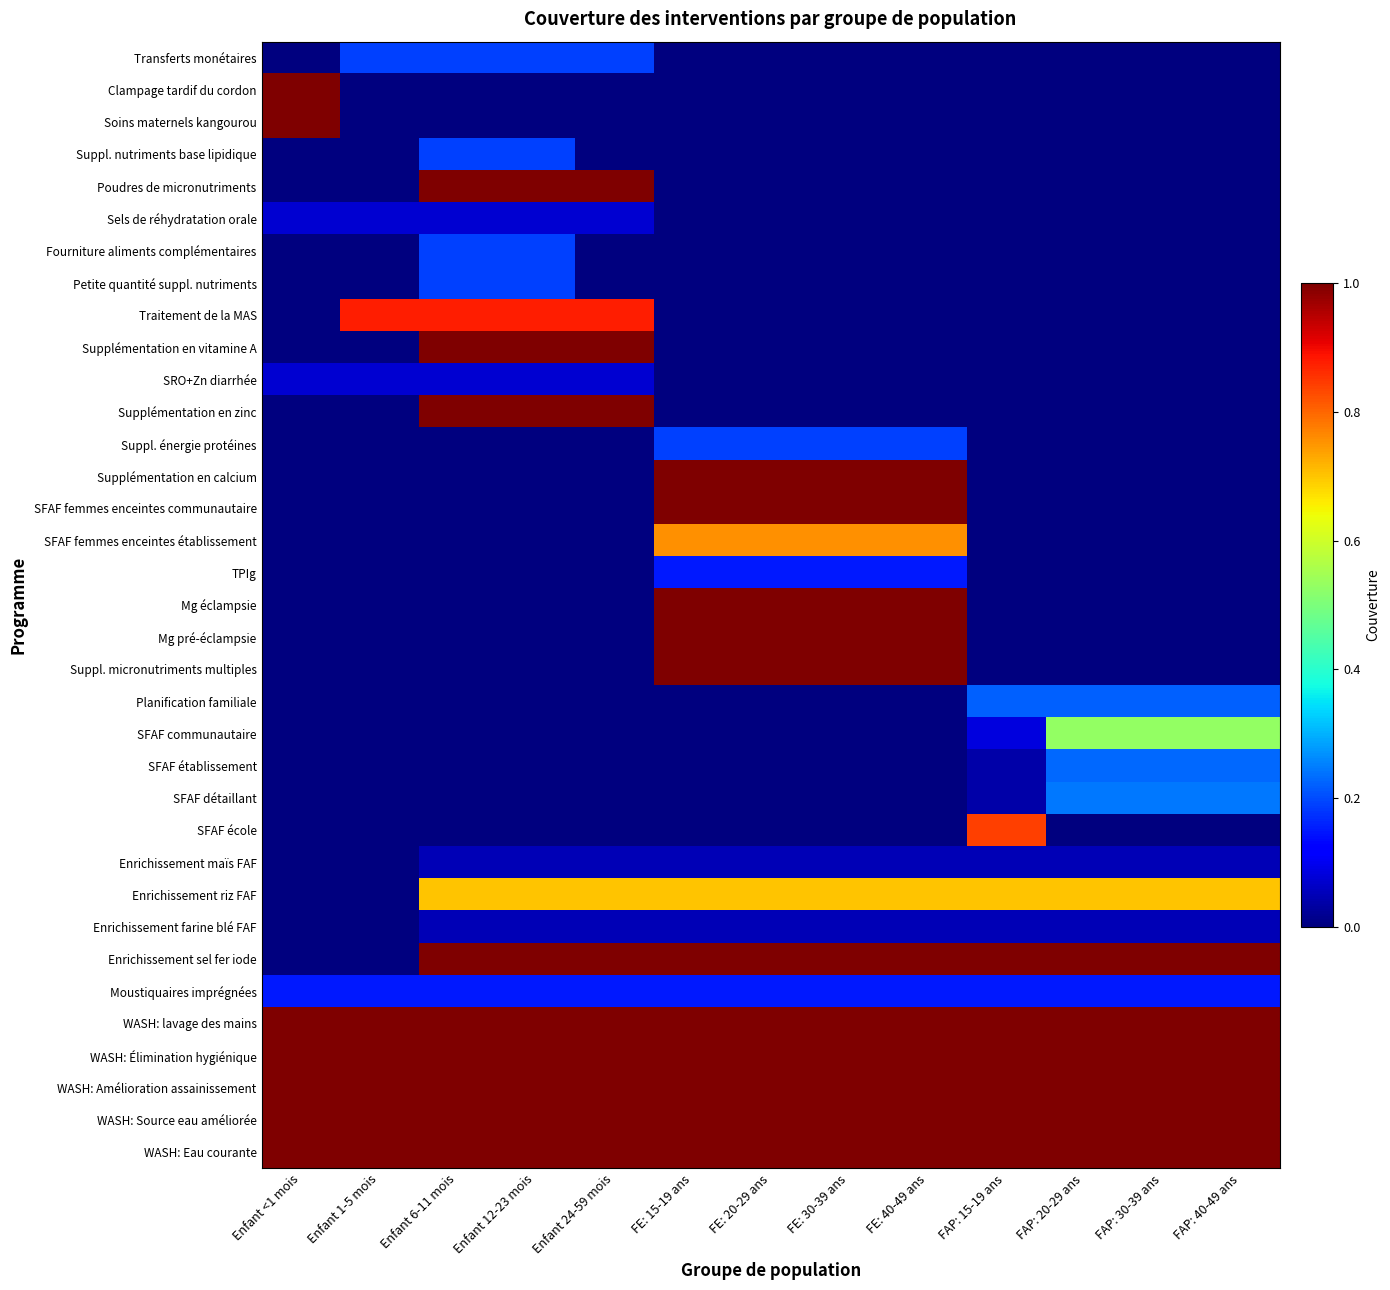

Reading left to right, extract all data points from this chart.

Transferts monétaires: Enfant <1 mois=0.0	Enfant 1-5 mois=0.2	Enfant 6-11 mois=0.2	Enfant 12-23 mois=0.2	Enfant 24-59 mois=0.2	FE: 15-19 ans=0.0	FE: 20-29 ans=0.0	FE: 30-39 ans=0.0	FE: 40-49 ans=0.0	FAP: 15-19 ans=0.0	FAP: 20-29 ans=0.0	FAP: 30-39 ans=0.0	FAP: 40-49 ans=0.0
Clampage tardif du cordon: Enfant <1 mois=1.0	Enfant 1-5 mois=0.0	Enfant 6-11 mois=0.0	Enfant 12-23 mois=0.0	Enfant 24-59 mois=0.0	FE: 15-19 ans=0.0	FE: 20-29 ans=0.0	FE: 30-39 ans=0.0	FE: 40-49 ans=0.0	FAP: 15-19 ans=0.0	FAP: 20-29 ans=0.0	FAP: 30-39 ans=0.0	FAP: 40-49 ans=0.0
Soins maternels kangourou: Enfant <1 mois=1.0	Enfant 1-5 mois=0.0	Enfant 6-11 mois=0.0	Enfant 12-23 mois=0.0	Enfant 24-59 mois=0.0	FE: 15-19 ans=0.0	FE: 20-29 ans=0.0	FE: 30-39 ans=0.0	FE: 40-49 ans=0.0	FAP: 15-19 ans=0.0	FAP: 20-29 ans=0.0	FAP: 30-39 ans=0.0	FAP: 40-49 ans=0.0
Suppl. nutriments base lipidique: Enfant <1 mois=0.0	Enfant 1-5 mois=0.0	Enfant 6-11 mois=0.2	Enfant 12-23 mois=0.2	Enfant 24-59 mois=0.0	FE: 15-19 ans=0.0	FE: 20-29 ans=0.0	FE: 30-39 ans=0.0	FE: 40-49 ans=0.0	FAP: 15-19 ans=0.0	FAP: 20-29 ans=0.0	FAP: 30-39 ans=0.0	FAP: 40-49 ans=0.0
Poudres de micronutriments: Enfant <1 mois=0.0	Enfant 1-5 mois=0.0	Enfant 6-11 mois=1.0	Enfant 12-23 mois=1.0	Enfant 24-59 mois=1.0	FE: 15-19 ans=0.0	FE: 20-29 ans=0.0	FE: 30-39 ans=0.0	FE: 40-49 ans=0.0	FAP: 15-19 ans=0.0	FAP: 20-29 ans=0.0	FAP: 30-39 ans=0.0	FAP: 40-49 ans=0.0
Sels de réhydratation orale: Enfant <1 mois=0.1	Enfant 1-5 mois=0.1	Enfant 6-11 mois=0.1	Enfant 12-23 mois=0.1	Enfant 24-59 mois=0.1	FE: 15-19 ans=0.0	FE: 20-29 ans=0.0	FE: 30-39 ans=0.0	FE: 40-49 ans=0.0	FAP: 15-19 ans=0.0	FAP: 20-29 ans=0.0	FAP: 30-39 ans=0.0	FAP: 40-49 ans=0.0
Fourniture aliments complémentaires: Enfant <1 mois=0.0	Enfant 1-5 mois=0.0	Enfant 6-11 mois=0.2	Enfant 12-23 mois=0.2	Enfant 24-59 mois=0.0	FE: 15-19 ans=0.0	FE: 20-29 ans=0.0	FE: 30-39 ans=0.0	FE: 40-49 ans=0.0	FAP: 15-19 ans=0.0	FAP: 20-29 ans=0.0	FAP: 30-39 ans=0.0	FAP: 40-49 ans=0.0
Petite quantité suppl. nutriments: Enfant <1 mois=0.0	Enfant 1-5 mois=0.0	Enfant 6-11 mois=0.2	Enfant 12-23 mois=0.2	Enfant 24-59 mois=0.0	FE: 15-19 ans=0.0	FE: 20-29 ans=0.0	FE: 30-39 ans=0.0	FE: 40-49 ans=0.0	FAP: 15-19 ans=0.0	FAP: 20-29 ans=0.0	FAP: 30-39 ans=0.0	FAP: 40-49 ans=0.0
Traitement de la MAS: Enfant <1 mois=0.0	Enfant 1-5 mois=0.9	Enfant 6-11 mois=0.9	Enfant 12-23 mois=0.9	Enfant 24-59 mois=0.9	FE: 15-19 ans=0.0	FE: 20-29 ans=0.0	FE: 30-39 ans=0.0	FE: 40-49 ans=0.0	FAP: 15-19 ans=0.0	FAP: 20-29 ans=0.0	FAP: 30-39 ans=0.0	FAP: 40-49 ans=0.0
Supplémentation en vitamine A: Enfant <1 mois=0.0	Enfant 1-5 mois=0.0	Enfant 6-11 mois=1.0	Enfant 12-23 mois=1.0	Enfant 24-59 mois=1.0	FE: 15-19 ans=0.0	FE: 20-29 ans=0.0	FE: 30-39 ans=0.0	FE: 40-49 ans=0.0	FAP: 15-19 ans=0.0	FAP: 20-29 ans=0.0	FAP: 30-39 ans=0.0	FAP: 40-49 ans=0.0
SRO+Zn diarrhée: Enfant <1 mois=0.1	Enfant 1-5 mois=0.1	Enfant 6-11 mois=0.1	Enfant 12-23 mois=0.1	Enfant 24-59 mois=0.1	FE: 15-19 ans=0.0	FE: 20-29 ans=0.0	FE: 30-39 ans=0.0	FE: 40-49 ans=0.0	FAP: 15-19 ans=0.0	FAP: 20-29 ans=0.0	FAP: 30-39 ans=0.0	FAP: 40-49 ans=0.0
Supplémentation en zinc: Enfant <1 mois=0.0	Enfant 1-5 mois=0.0	Enfant 6-11 mois=1.0	Enfant 12-23 mois=1.0	Enfant 24-59 mois=1.0	FE: 15-19 ans=0.0	FE: 20-29 ans=0.0	FE: 30-39 ans=0.0	FE: 40-49 ans=0.0	FAP: 15-19 ans=0.0	FAP: 20-29 ans=0.0	FAP: 30-39 ans=0.0	FAP: 40-49 ans=0.0
Suppl. énergie protéines: Enfant <1 mois=0.0	Enfant 1-5 mois=0.0	Enfant 6-11 mois=0.0	Enfant 12-23 mois=0.0	Enfant 24-59 mois=0.0	FE: 15-19 ans=0.2	FE: 20-29 ans=0.2	FE: 30-39 ans=0.2	FE: 40-49 ans=0.2	FAP: 15-19 ans=0.0	FAP: 20-29 ans=0.0	FAP: 30-39 ans=0.0	FAP: 40-49 ans=0.0
Supplémentation en calcium: Enfant <1 mois=0.0	Enfant 1-5 mois=0.0	Enfant 6-11 mois=0.0	Enfant 12-23 mois=0.0	Enfant 24-59 mois=0.0	FE: 15-19 ans=1.0	FE: 20-29 ans=1.0	FE: 30-39 ans=1.0	FE: 40-49 ans=1.0	FAP: 15-19 ans=0.0	FAP: 20-29 ans=0.0	FAP: 30-39 ans=0.0	FAP: 40-49 ans=0.0
SFAF femmes enceintes communautaire: Enfant <1 mois=0.0	Enfant 1-5 mois=0.0	Enfant 6-11 mois=0.0	Enfant 12-23 mois=0.0	Enfant 24-59 mois=0.0	FE: 15-19 ans=1.0	FE: 20-29 ans=1.0	FE: 30-39 ans=1.0	FE: 40-49 ans=1.0	FAP: 15-19 ans=0.0	FAP: 20-29 ans=0.0	FAP: 30-39 ans=0.0	FAP: 40-49 ans=0.0
SFAF femmes enceintes établissement: Enfant <1 mois=0.0	Enfant 1-5 mois=0.0	Enfant 6-11 mois=0.0	Enfant 12-23 mois=0.0	Enfant 24-59 mois=0.0	FE: 15-19 ans=0.8	FE: 20-29 ans=0.8	FE: 30-39 ans=0.8	FE: 40-49 ans=0.8	FAP: 15-19 ans=0.0	FAP: 20-29 ans=0.0	FAP: 30-39 ans=0.0	FAP: 40-49 ans=0.0
TPIg: Enfant <1 mois=0.0	Enfant 1-5 mois=0.0	Enfant 6-11 mois=0.0	Enfant 12-23 mois=0.0	Enfant 24-59 mois=0.0	FE: 15-19 ans=0.1	FE: 20-29 ans=0.1	FE: 30-39 ans=0.1	FE: 40-49 ans=0.1	FAP: 15-19 ans=0.0	FAP: 20-29 ans=0.0	FAP: 30-39 ans=0.0	FAP: 40-49 ans=0.0
Mg éclampsie: Enfant <1 mois=0.0	Enfant 1-5 mois=0.0	Enfant 6-11 mois=0.0	Enfant 12-23 mois=0.0	Enfant 24-59 mois=0.0	FE: 15-19 ans=1.0	FE: 20-29 ans=1.0	FE: 30-39 ans=1.0	FE: 40-49 ans=1.0	FAP: 15-19 ans=0.0	FAP: 20-29 ans=0.0	FAP: 30-39 ans=0.0	FAP: 40-49 ans=0.0
Mg pré-éclampsie: Enfant <1 mois=0.0	Enfant 1-5 mois=0.0	Enfant 6-11 mois=0.0	Enfant 12-23 mois=0.0	Enfant 24-59 mois=0.0	FE: 15-19 ans=1.0	FE: 20-29 ans=1.0	FE: 30-39 ans=1.0	FE: 40-49 ans=1.0	FAP: 15-19 ans=0.0	FAP: 20-29 ans=0.0	FAP: 30-39 ans=0.0	FAP: 40-49 ans=0.0
Suppl. micronutriments multiples: Enfant <1 mois=0.0	Enfant 1-5 mois=0.0	Enfant 6-11 mois=0.0	Enfant 12-23 mois=0.0	Enfant 24-59 mois=0.0	FE: 15-19 ans=1.0	FE: 20-29 ans=1.0	FE: 30-39 ans=1.0	FE: 40-49 ans=1.0	FAP: 15-19 ans=0.0	FAP: 20-29 ans=0.0	FAP: 30-39 ans=0.0	FAP: 40-49 ans=0.0
Planification familiale: Enfant <1 mois=0.0	Enfant 1-5 mois=0.0	Enfant 6-11 mois=0.0	Enfant 12-23 mois=0.0	Enfant 24-59 mois=0.0	FE: 15-19 ans=0.0	FE: 20-29 ans=0.0	FE: 30-39 ans=0.0	FE: 40-49 ans=0.0	FAP: 15-19 ans=0.2	FAP: 20-29 ans=0.2	FAP: 30-39 ans=0.2	FAP: 40-49 ans=0.2
SFAF communautaire: Enfant <1 mois=0.0	Enfant 1-5 mois=0.0	Enfant 6-11 mois=0.0	Enfant 12-23 mois=0.0	Enfant 24-59 mois=0.0	FE: 15-19 ans=0.0	FE: 20-29 ans=0.0	FE: 30-39 ans=0.0	FE: 40-49 ans=0.0	FAP: 15-19 ans=0.1	FAP: 20-29 ans=0.5	FAP: 30-39 ans=0.5	FAP: 40-49 ans=0.5
SFAF établissement: Enfant <1 mois=0.0	Enfant 1-5 mois=0.0	Enfant 6-11 mois=0.0	Enfant 12-23 mois=0.0	Enfant 24-59 mois=0.0	FE: 15-19 ans=0.0	FE: 20-29 ans=0.0	FE: 30-39 ans=0.0	FE: 40-49 ans=0.0	FAP: 15-19 ans=0.0	FAP: 20-29 ans=0.2	FAP: 30-39 ans=0.2	FAP: 40-49 ans=0.2
SFAF détaillant: Enfant <1 mois=0.0	Enfant 1-5 mois=0.0	Enfant 6-11 mois=0.0	Enfant 12-23 mois=0.0	Enfant 24-59 mois=0.0	FE: 15-19 ans=0.0	FE: 20-29 ans=0.0	FE: 30-39 ans=0.0	FE: 40-49 ans=0.0	FAP: 15-19 ans=0.0	FAP: 20-29 ans=0.2	FAP: 30-39 ans=0.2	FAP: 40-49 ans=0.2
SFAF école: Enfant <1 mois=0.0	Enfant 1-5 mois=0.0	Enfant 6-11 mois=0.0	Enfant 12-23 mois=0.0	Enfant 24-59 mois=0.0	FE: 15-19 ans=0.0	FE: 20-29 ans=0.0	FE: 30-39 ans=0.0	FE: 40-49 ans=0.0	FAP: 15-19 ans=0.8	FAP: 20-29 ans=0.0	FAP: 30-39 ans=0.0	FAP: 40-49 ans=0.0
Enrichissement maïs FAF: Enfant <1 mois=0.0	Enfant 1-5 mois=0.0	Enfant 6-11 mois=0.1	Enfant 12-23 mois=0.1	Enfant 24-59 mois=0.1	FE: 15-19 ans=0.1	FE: 20-29 ans=0.1	FE: 30-39 ans=0.1	FE: 40-49 ans=0.1	FAP: 15-19 ans=0.1	FAP: 20-29 ans=0.1	FAP: 30-39 ans=0.1	FAP: 40-49 ans=0.1
Enrichissement riz FAF: Enfant <1 mois=0.0	Enfant 1-5 mois=0.0	Enfant 6-11 mois=0.7	Enfant 12-23 mois=0.7	Enfant 24-59 mois=0.7	FE: 15-19 ans=0.7	FE: 20-29 ans=0.7	FE: 30-39 ans=0.7	FE: 40-49 ans=0.7	FAP: 15-19 ans=0.7	FAP: 20-29 ans=0.7	FAP: 30-39 ans=0.7	FAP: 40-49 ans=0.7
Enrichissement farine blé FAF: Enfant <1 mois=0.0	Enfant 1-5 mois=0.0	Enfant 6-11 mois=0.1	Enfant 12-23 mois=0.1	Enfant 24-59 mois=0.1	FE: 15-19 ans=0.1	FE: 20-29 ans=0.1	FE: 30-39 ans=0.1	FE: 40-49 ans=0.1	FAP: 15-19 ans=0.1	FAP: 20-29 ans=0.1	FAP: 30-39 ans=0.1	FAP: 40-49 ans=0.1
Enrichissement sel fer iode: Enfant <1 mois=0.0	Enfant 1-5 mois=0.0	Enfant 6-11 mois=1.0	Enfant 12-23 mois=1.0	Enfant 24-59 mois=1.0	FE: 15-19 ans=1.0	FE: 20-29 ans=1.0	FE: 30-39 ans=1.0	FE: 40-49 ans=1.0	FAP: 15-19 ans=1.0	FAP: 20-29 ans=1.0	FAP: 30-39 ans=1.0	FAP: 40-49 ans=1.0
Moustiquaires imprégnées: Enfant <1 mois=0.1	Enfant 1-5 mois=0.1	Enfant 6-11 mois=0.1	Enfant 12-23 mois=0.1	Enfant 24-59 mois=0.1	FE: 15-19 ans=0.1	FE: 20-29 ans=0.1	FE: 30-39 ans=0.1	FE: 40-49 ans=0.1	FAP: 15-19 ans=0.1	FAP: 20-29 ans=0.1	FAP: 30-39 ans=0.1	FAP: 40-49 ans=0.1
WASH: lavage des mains: Enfant <1 mois=1.0	Enfant 1-5 mois=1.0	Enfant 6-11 mois=1.0	Enfant 12-23 mois=1.0	Enfant 24-59 mois=1.0	FE: 15-19 ans=1.0	FE: 20-29 ans=1.0	FE: 30-39 ans=1.0	FE: 40-49 ans=1.0	FAP: 15-19 ans=1.0	FAP: 20-29 ans=1.0	FAP: 30-39 ans=1.0	FAP: 40-49 ans=1.0
WASH: Élimination hygiénique: Enfant <1 mois=1.0	Enfant 1-5 mois=1.0	Enfant 6-11 mois=1.0	Enfant 12-23 mois=1.0	Enfant 24-59 mois=1.0	FE: 15-19 ans=1.0	FE: 20-29 ans=1.0	FE: 30-39 ans=1.0	FE: 40-49 ans=1.0	FAP: 15-19 ans=1.0	FAP: 20-29 ans=1.0	FAP: 30-39 ans=1.0	FAP: 40-49 ans=1.0
WASH: Amélioration assainissement: Enfant <1 mois=1.0	Enfant 1-5 mois=1.0	Enfant 6-11 mois=1.0	Enfant 12-23 mois=1.0	Enfant 24-59 mois=1.0	FE: 15-19 ans=1.0	FE: 20-29 ans=1.0	FE: 30-39 ans=1.0	FE: 40-49 ans=1.0	FAP: 15-19 ans=1.0	FAP: 20-29 ans=1.0	FAP: 30-39 ans=1.0	FAP: 40-49 ans=1.0
WASH: Source eau améliorée: Enfant <1 mois=1.0	Enfant 1-5 mois=1.0	Enfant 6-11 mois=1.0	Enfant 12-23 mois=1.0	Enfant 24-59 mois=1.0	FE: 15-19 ans=1.0	FE: 20-29 ans=1.0	FE: 30-39 ans=1.0	FE: 40-49 ans=1.0	FAP: 15-19 ans=1.0	FAP: 20-29 ans=1.0	FAP: 30-39 ans=1.0	FAP: 40-49 ans=1.0
WASH: Eau courante: Enfant <1 mois=1.0	Enfant 1-5 mois=1.0	Enfant 6-11 mois=1.0	Enfant 12-23 mois=1.0	Enfant 24-59 mois=1.0	FE: 15-19 ans=1.0	FE: 20-29 ans=1.0	FE: 30-39 ans=1.0	FE: 40-49 ans=1.0	FAP: 15-19 ans=1.0	FAP: 20-29 ans=1.0	FAP: 30-39 ans=1.0	FAP: 40-49 ans=1.0